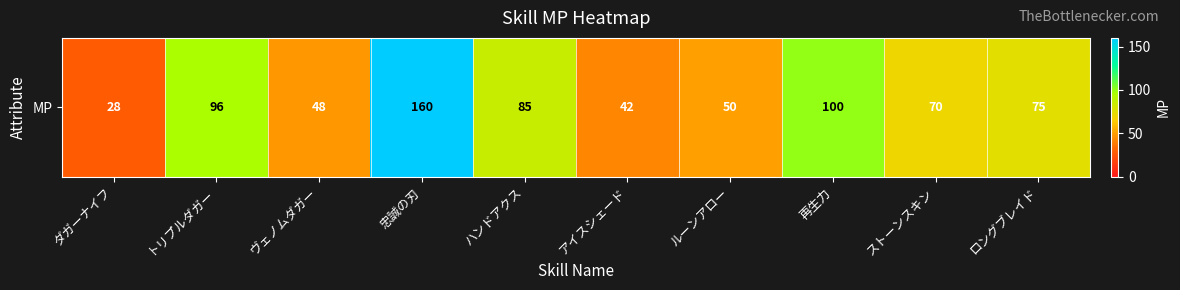

List the labels in order of value, smallest first.

ダガーナイフ, アイスシェード, ヴェノムダガー, ルーンアロー, ストーンスキン, ロングブレイド, ハンドアクス, トリプルダガー, 再生力, 忠誠の刃